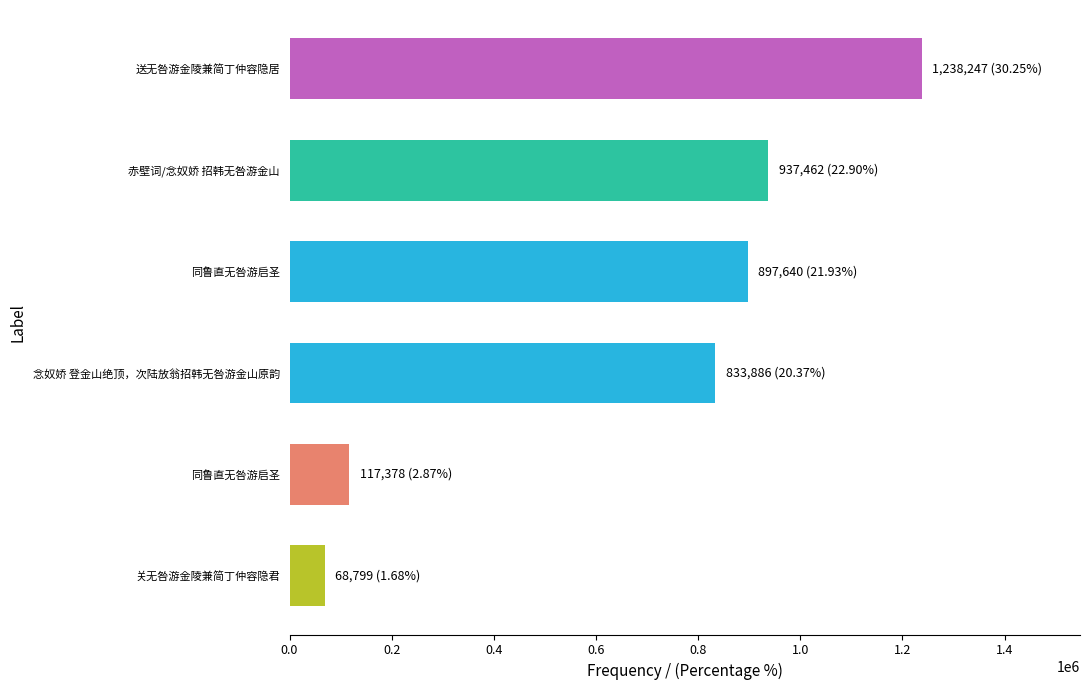

What is the sum of all values?

4093412